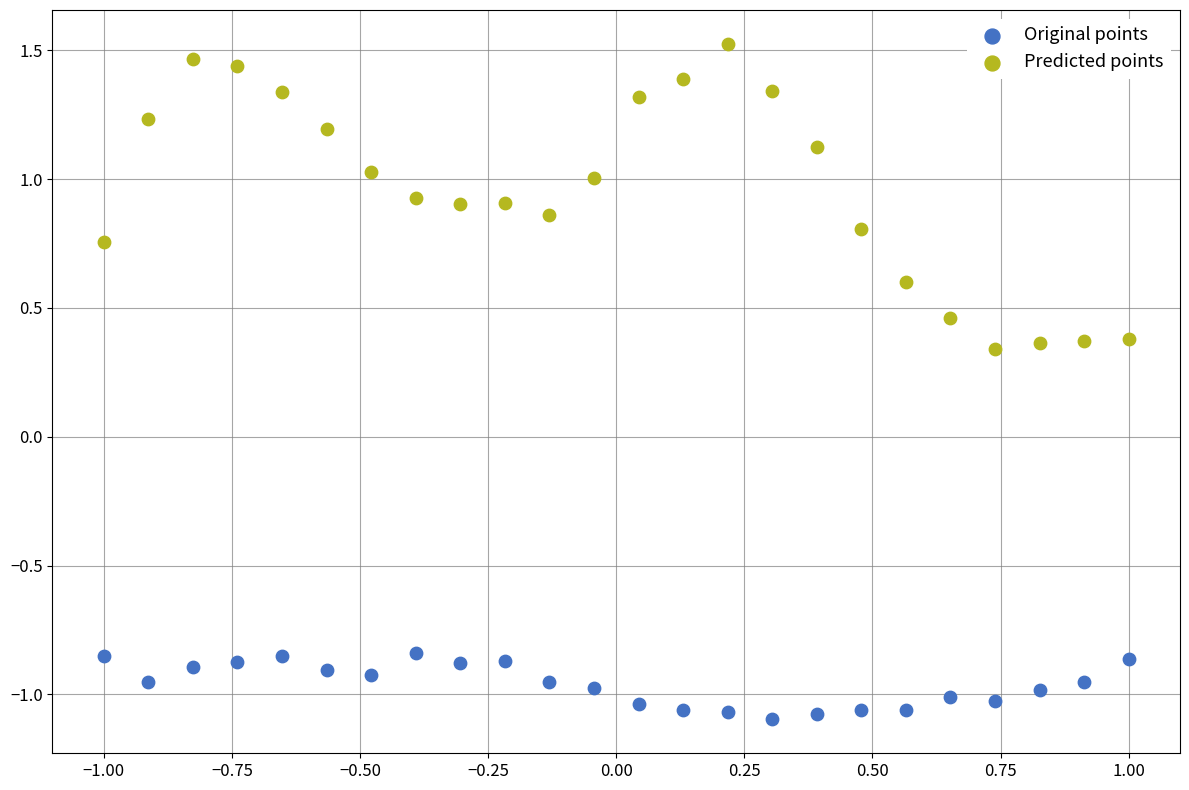

What are all the series names shown in the legend?

Original points, Predicted points